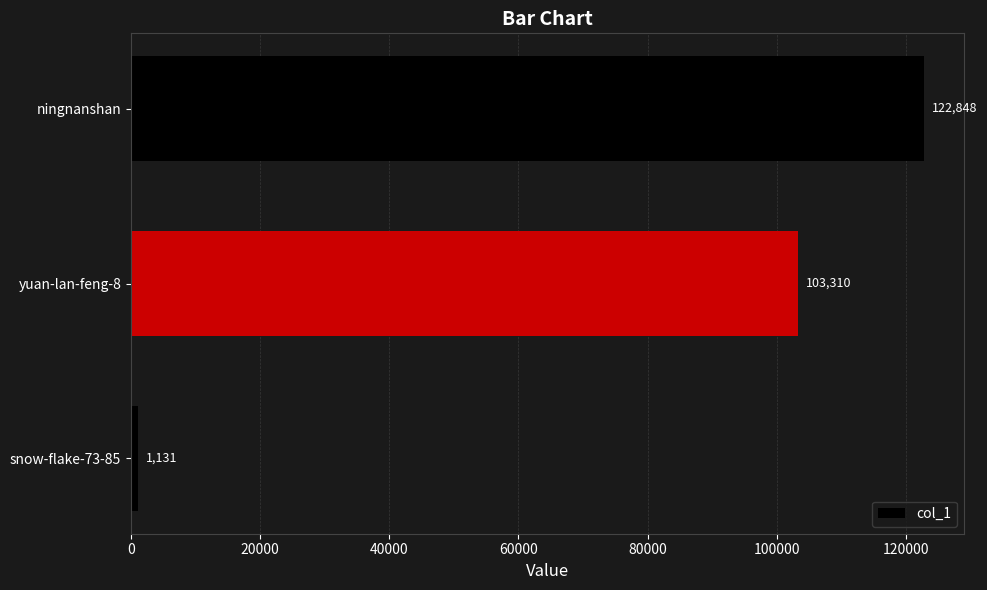

How many data points does each series have?

3